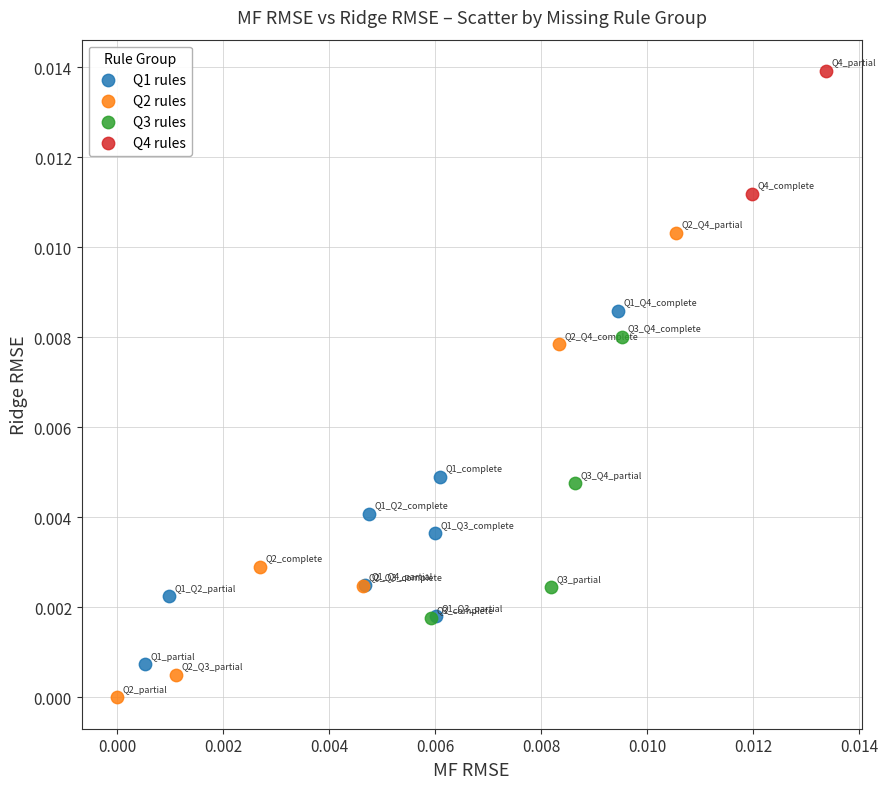

Which series reaches the maximum Y coordinate?

Q4 rules